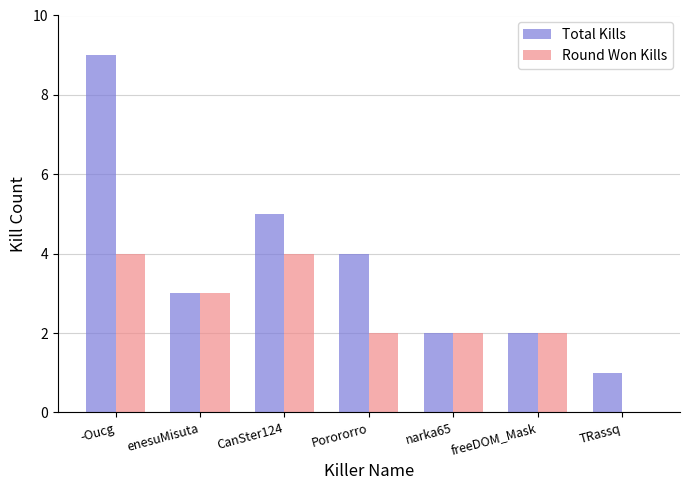

Which series changed the most between narka65 and TRassq?

Round Won Kills